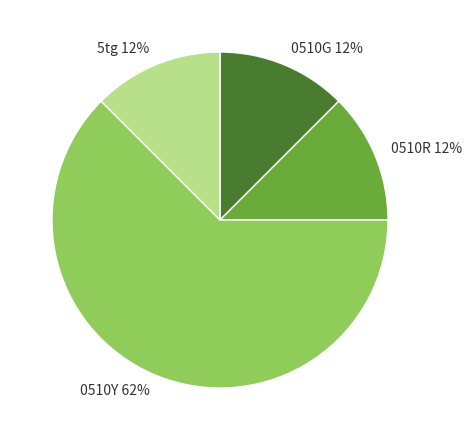

What is the largest slice in the pie chart?

0510Y